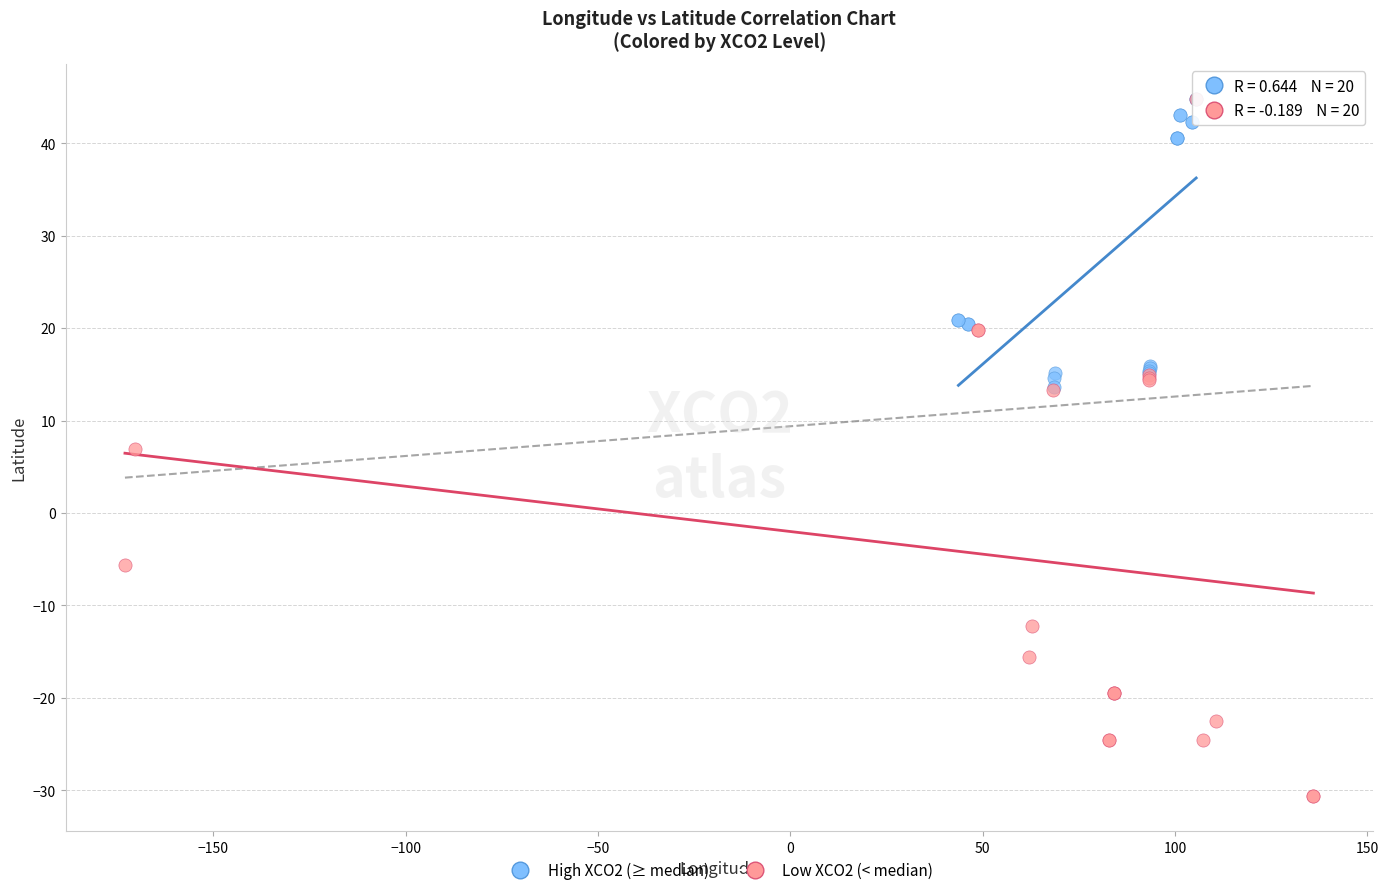

Which series has the widest spread of Y values?

Low XCO2 (< median)